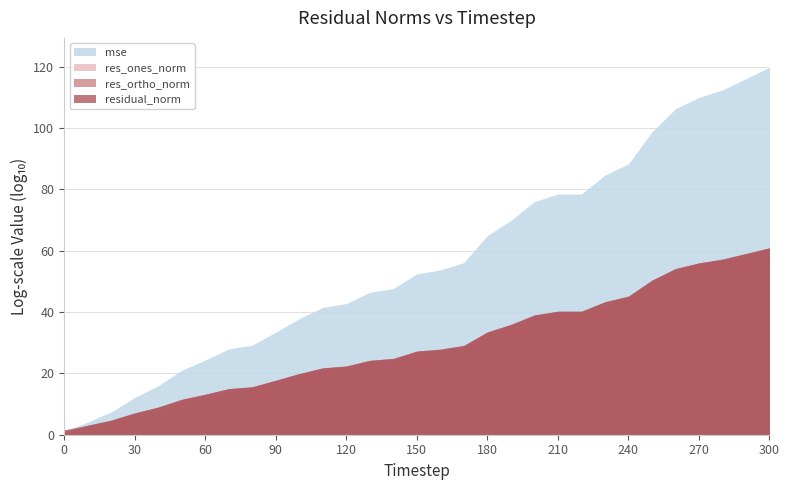

At which category is the sum across all series the highest?

300